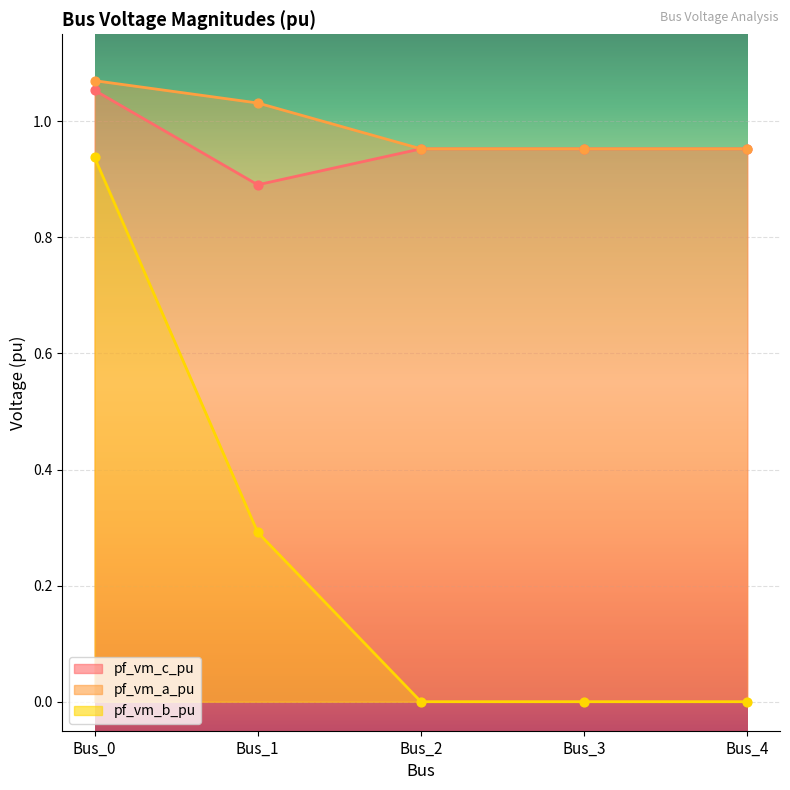

Which series reaches the minimum Y coordinate?

pf_vm_b_pu